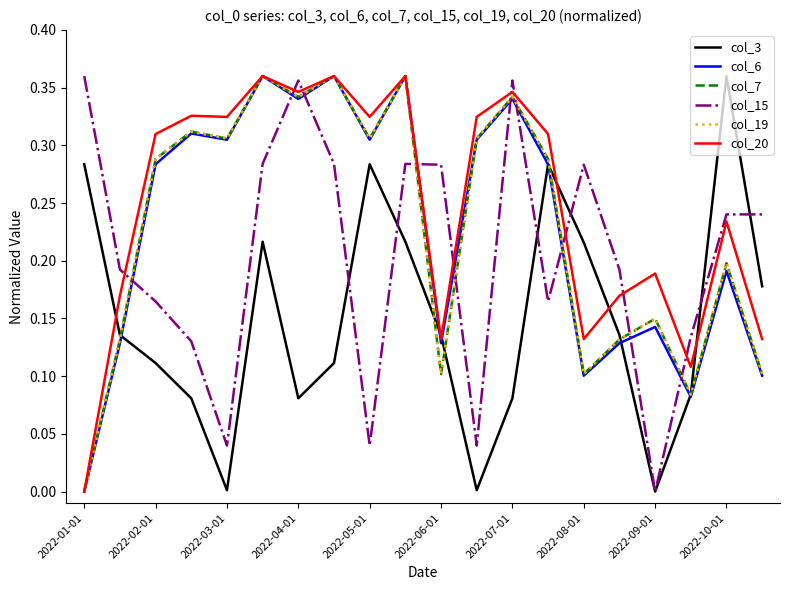

Which series has the largest total across all categories?

col_20